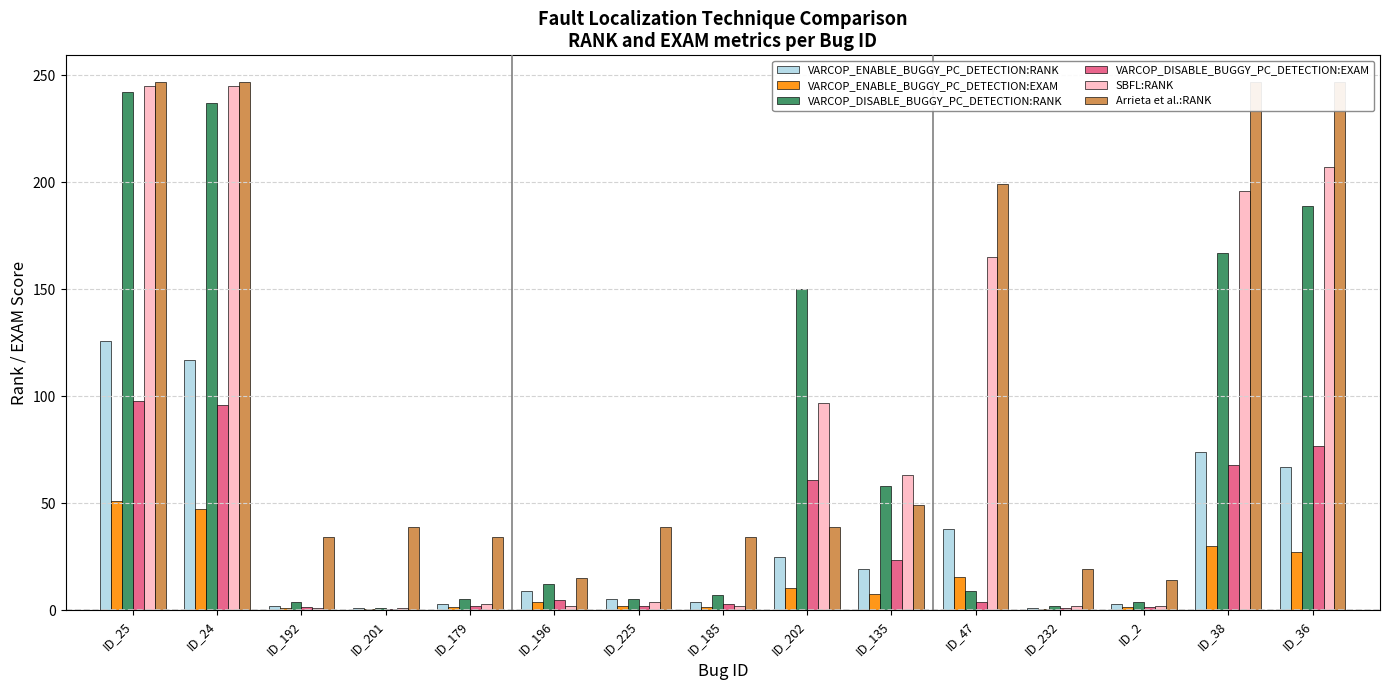

What is the total value across all series at ID_36?

813.6